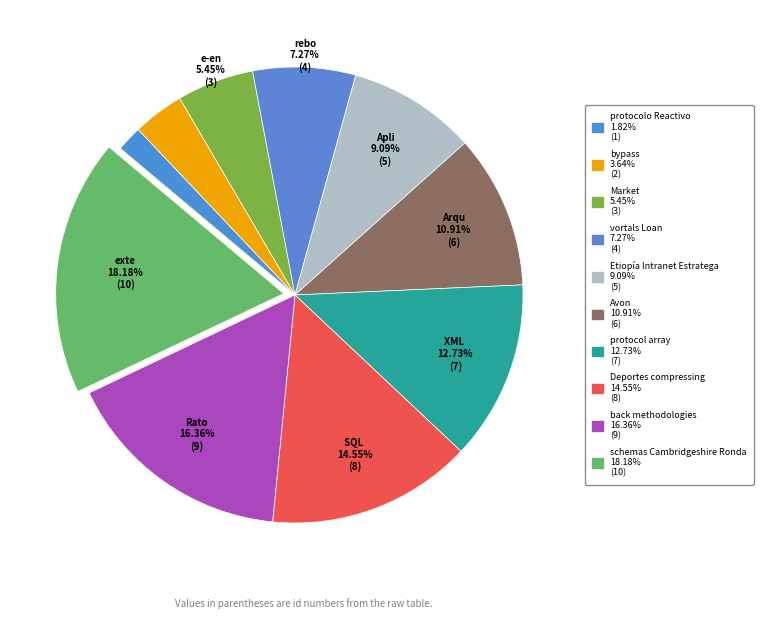

Count the number of slices in the pie.

10